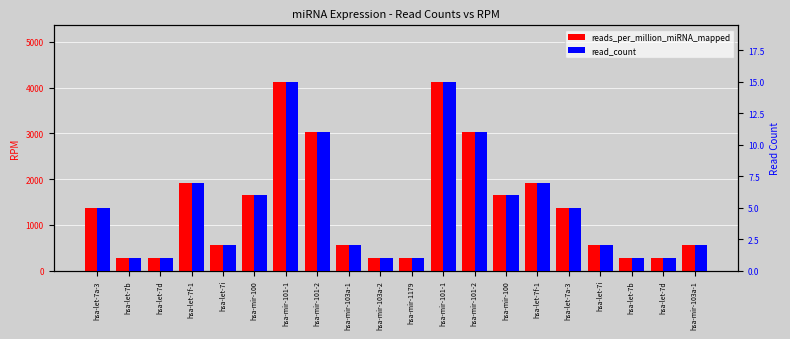

What is the average value of the reads_per_million_miRNA_mapped series?

1403.0